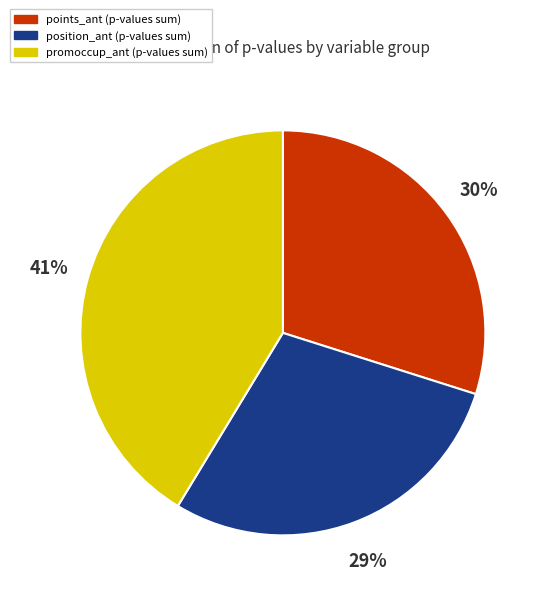

To the nearest percent, what is the combined percentage of promoccup_ant and position_ant?

70%